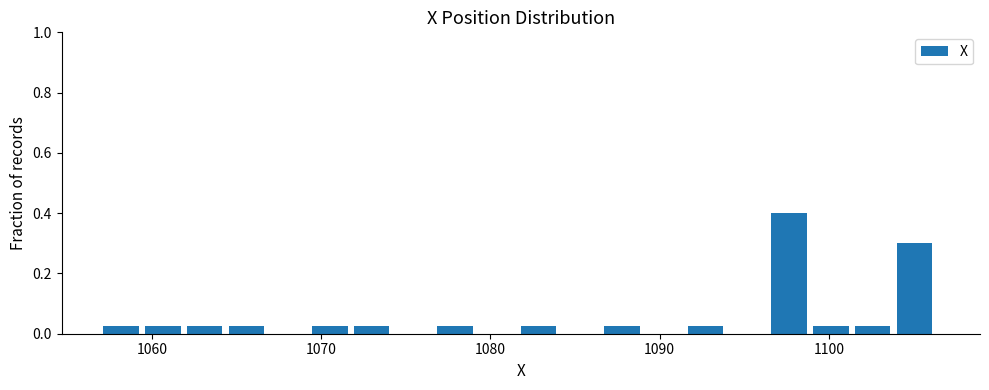

Read against the x-axis, roughly where is the centre of the tallest bar?

1098